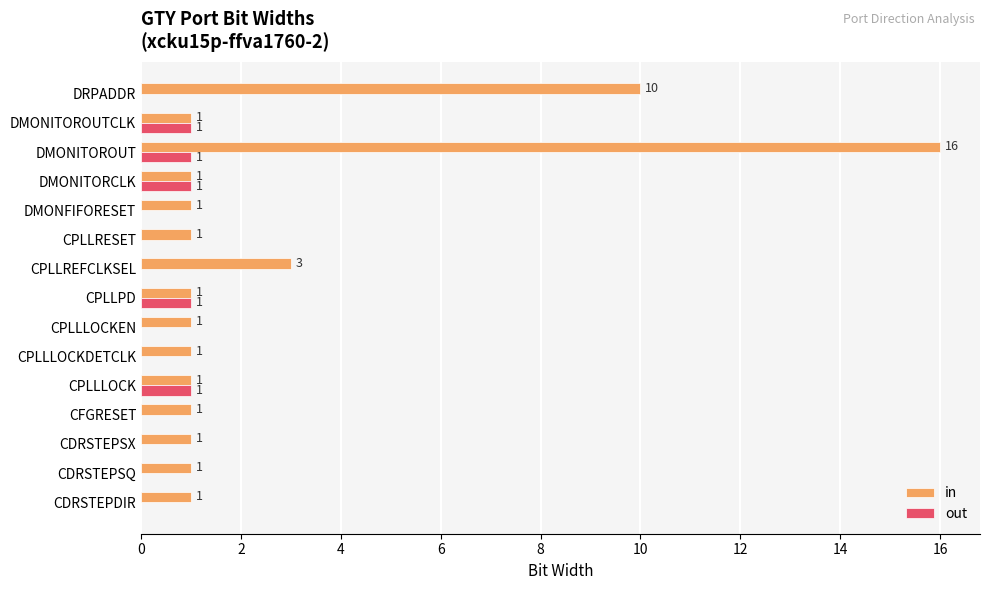

How many out values are between 0 and 1?

15